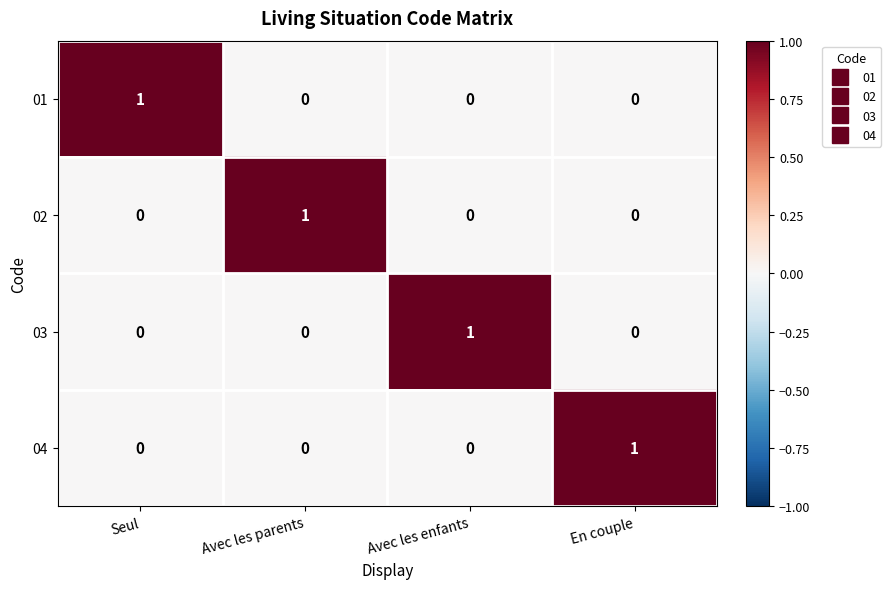

Count the 02 values in the range 0 to 1.

4